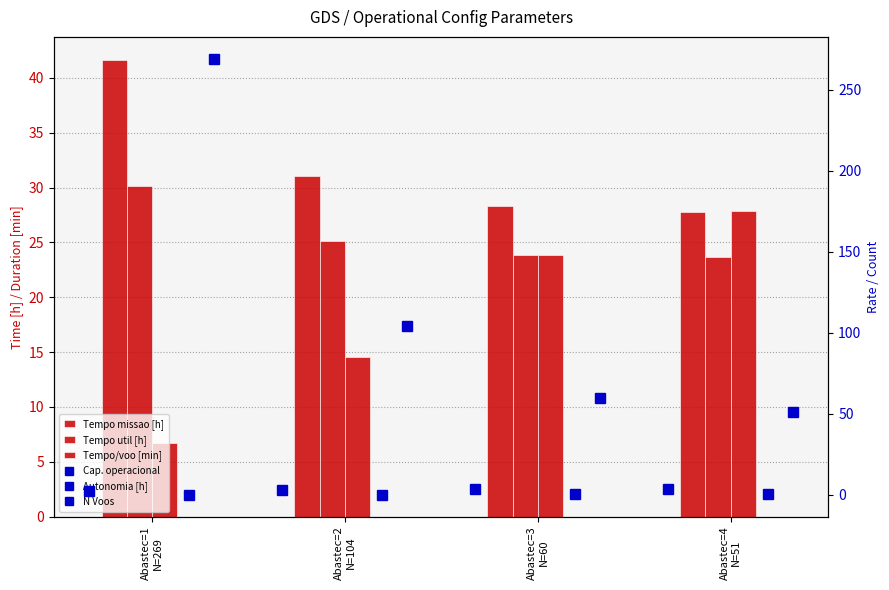

Where is Autonomia Projetada [h] nearest to the value 0?

Abastec=1
N=269